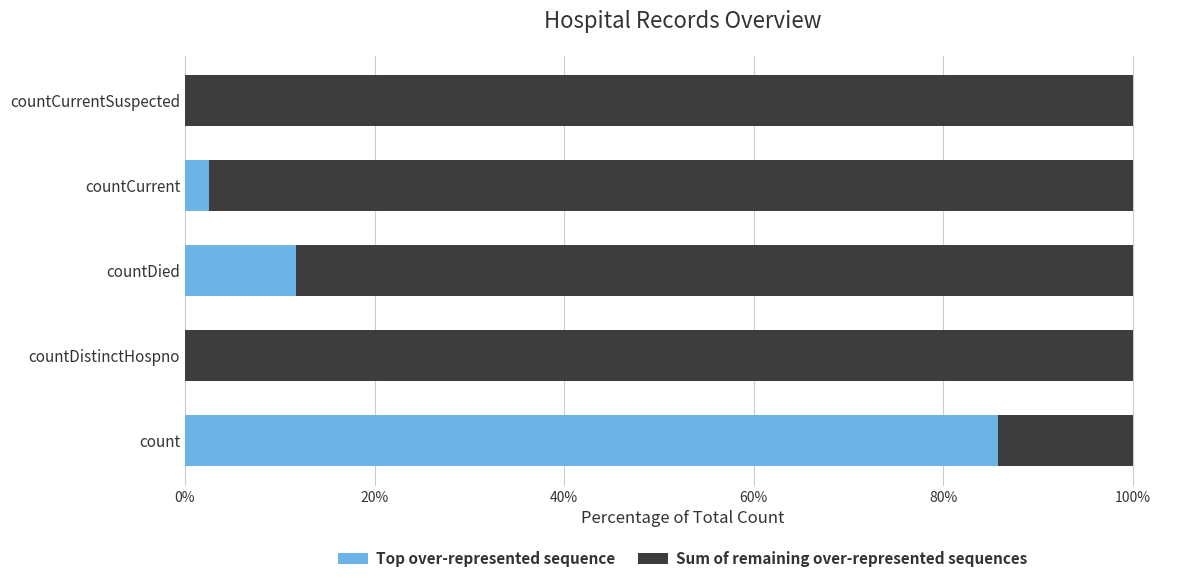

What is the sum of the Top over-represented sequence values at count and countDistinctHospno?

85.8